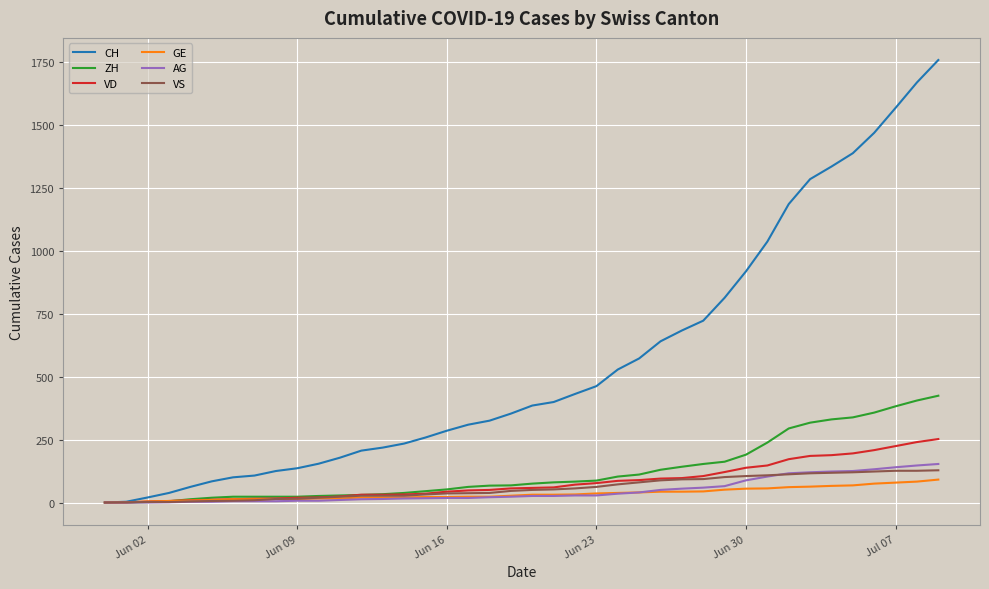

What is the difference between the second highest and minimum values in the VS series?

126